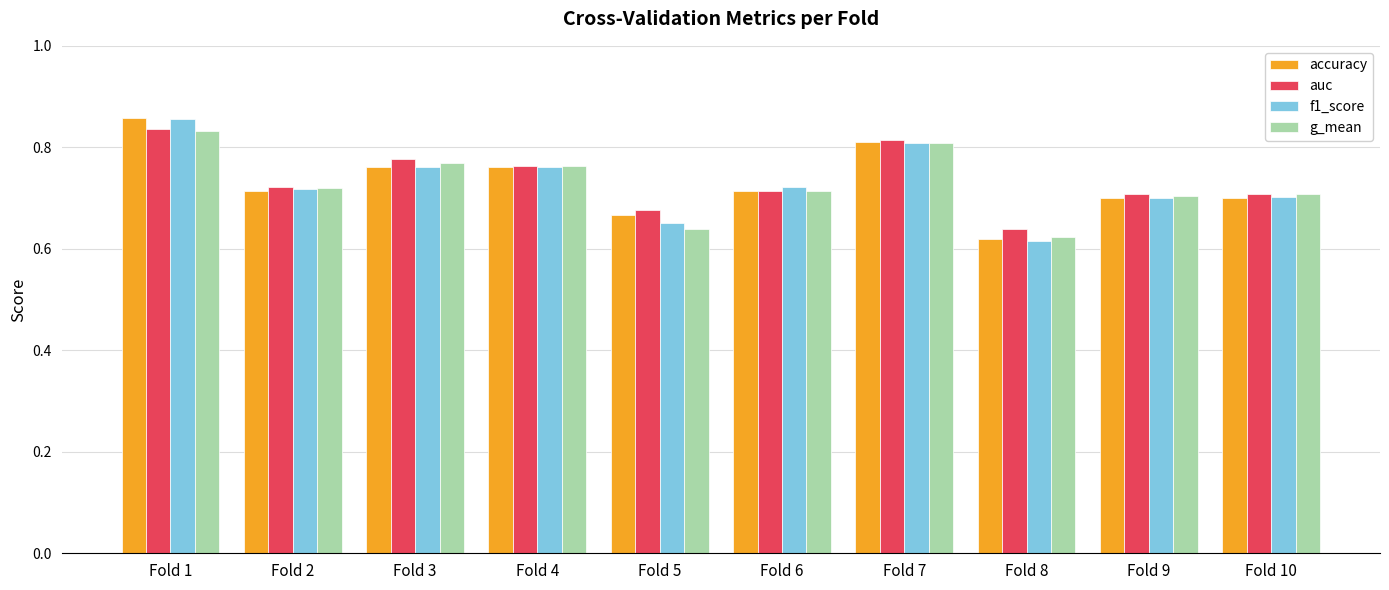

How many groups of bars are there?

10